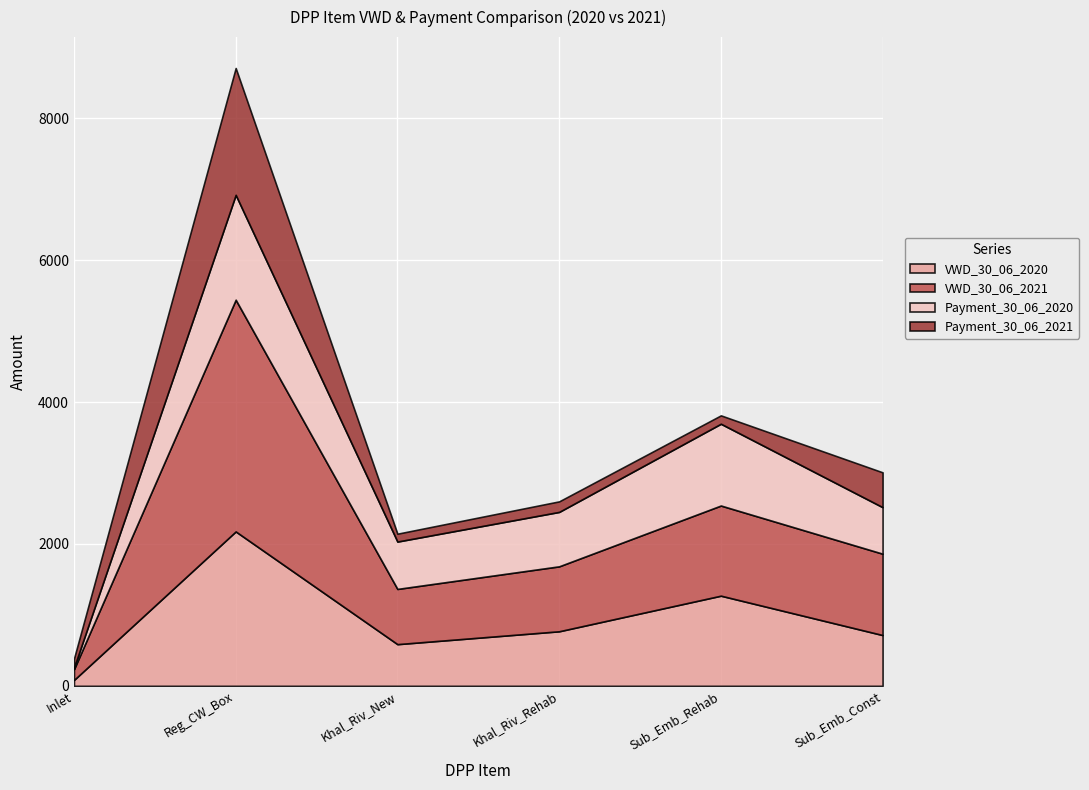

Where is the first local maximum for VWD_30_06_2021?

Reg_CW_Box